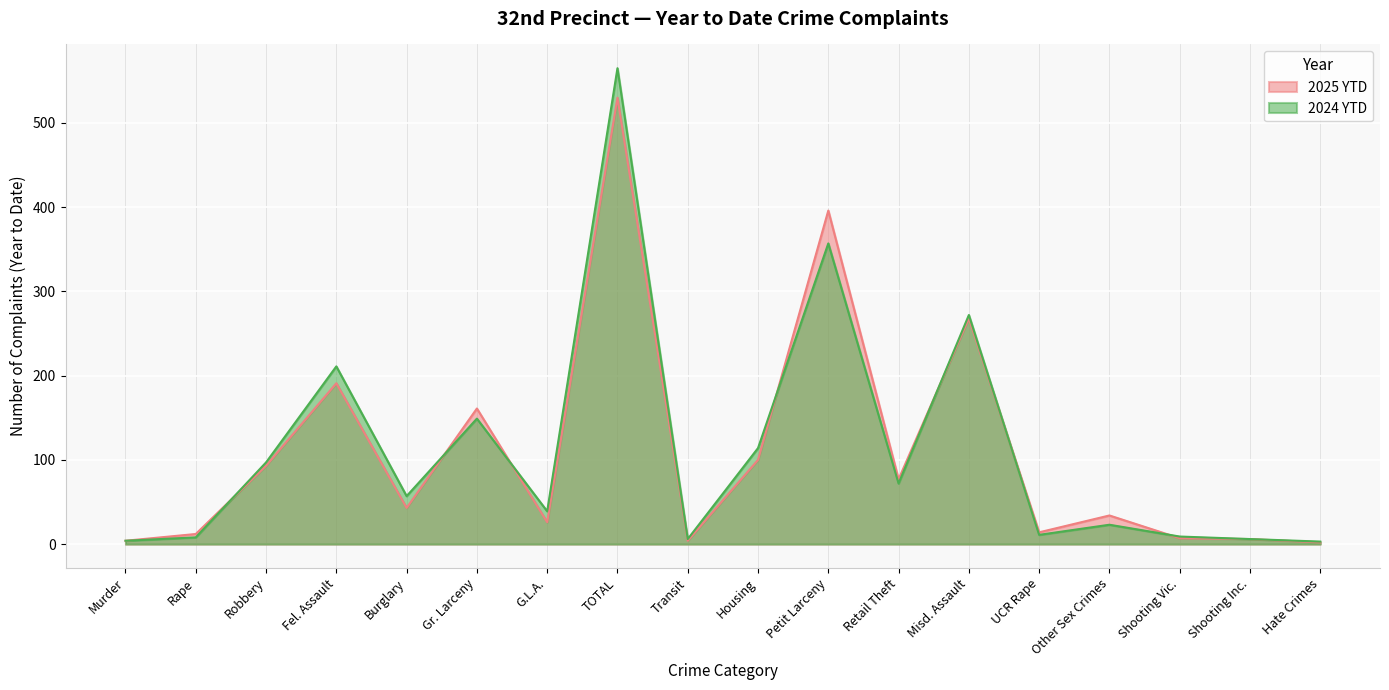

What is the highest value of the 2024 YTD series?

565